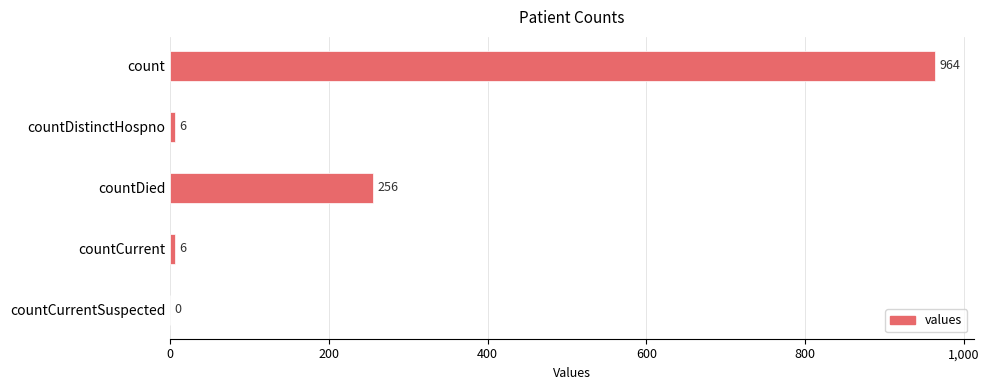

How many categories are shown in the chart?

5